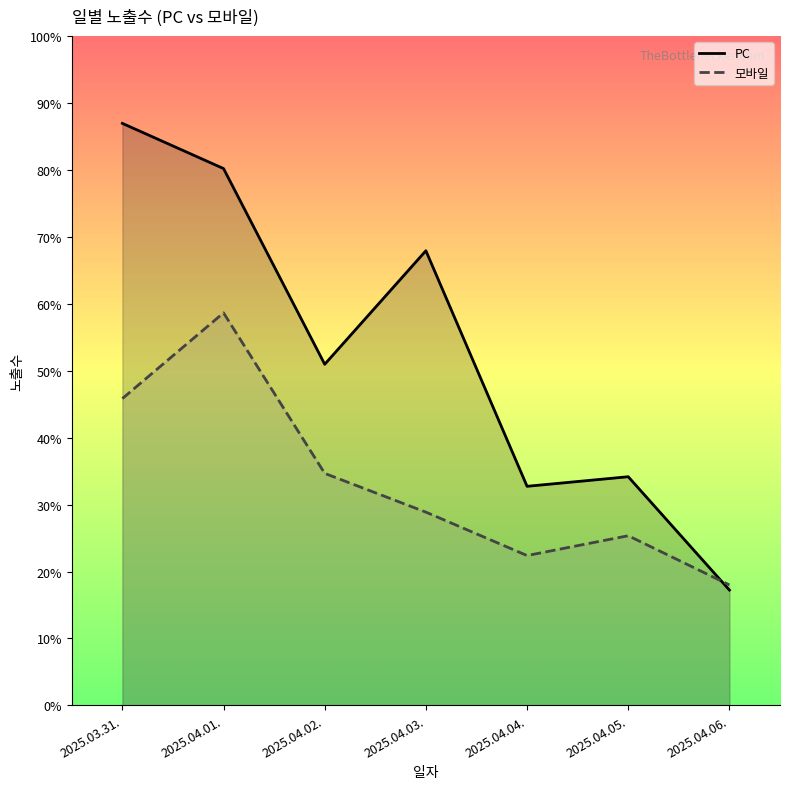

Does the chart display data point markers on the line(s)?

No